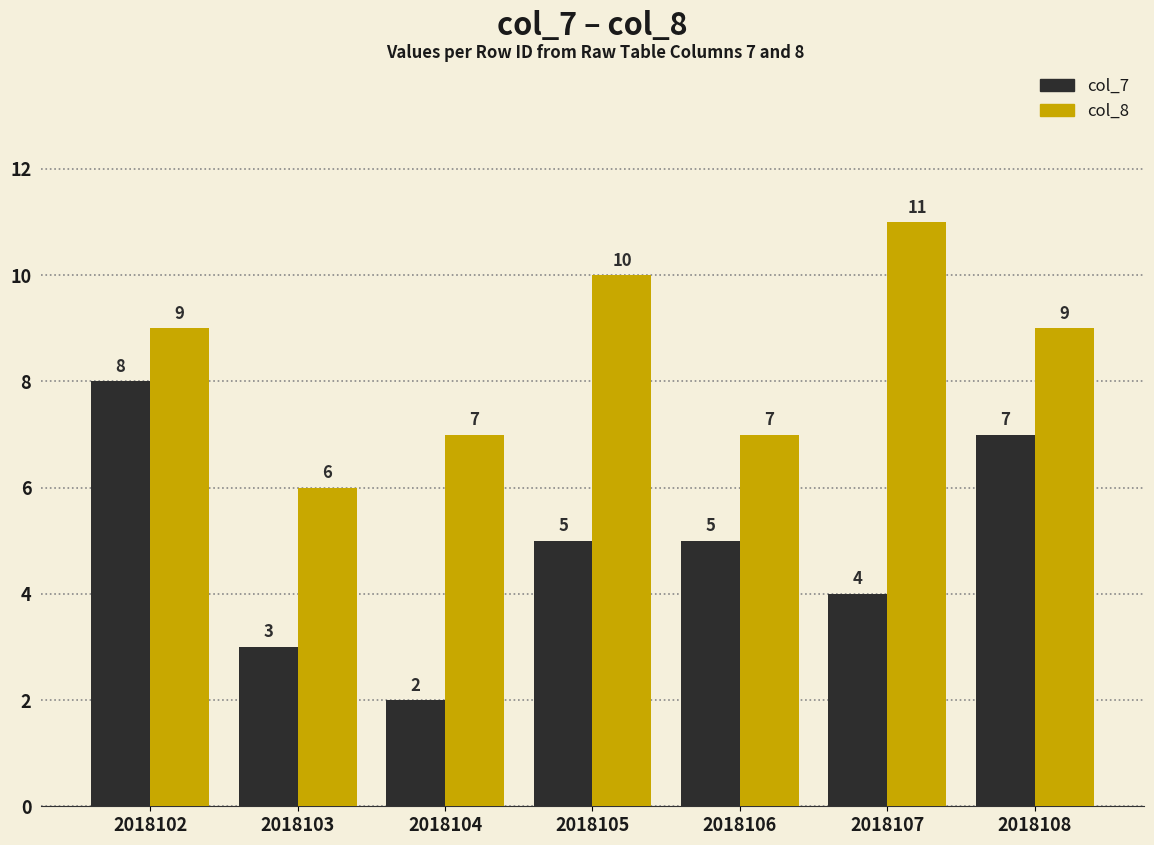

What is the difference between the maximum and minimum values in the col_7 series?

6